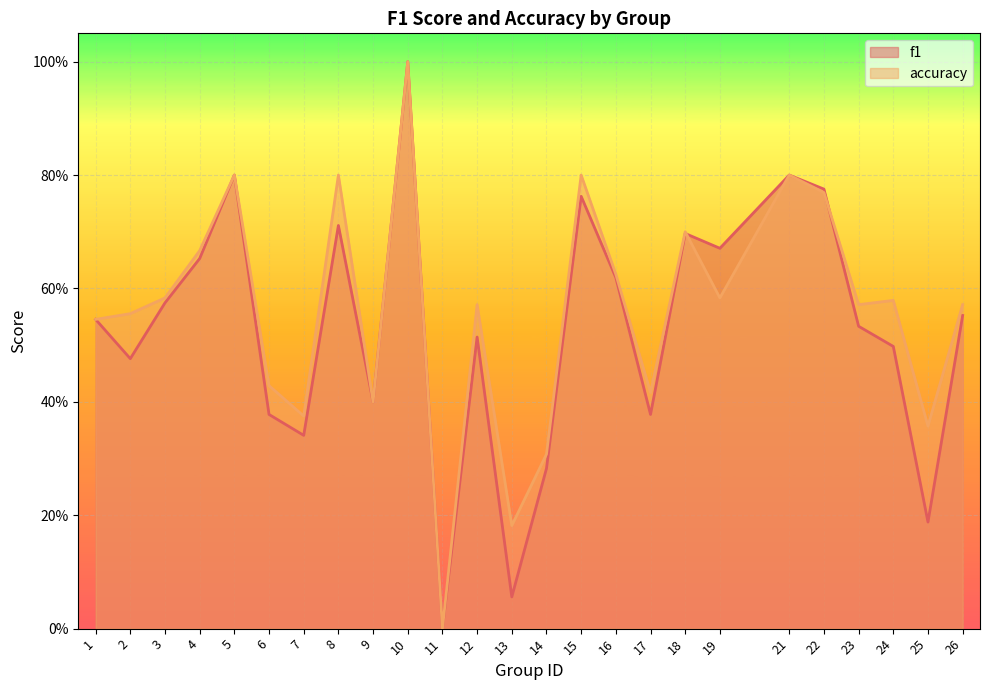

Reading left to right, list all the values displayed in this chart.

f1: 0.5	0.5	0.6	0.7	0.8	0.4	0.3	0.7	0.4	1.0	0.0	0.5	0.1	0.3	0.8	0.6	0.4	0.7	0.7	0.8	0.8	0.5	0.5	0.2	0.6
accuracy: 0.5	0.6	0.6	0.7	0.8	0.4	0.4	0.8	0.4	1.0	0.0	0.6	0.2	0.3	0.8	0.6	0.4	0.7	0.6	0.8	0.8	0.6	0.6	0.4	0.6